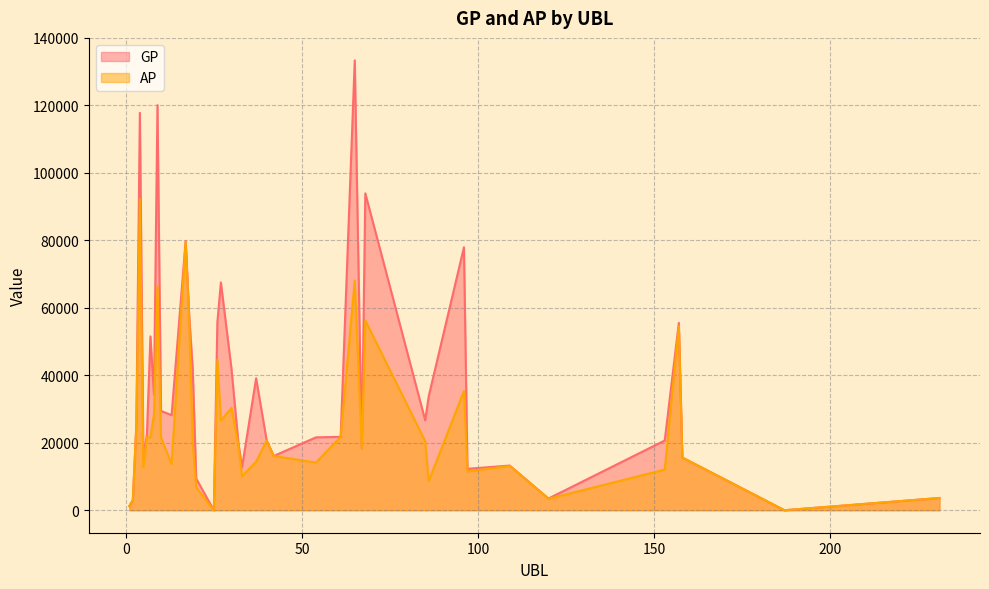

How many lines are shown in the chart?

2